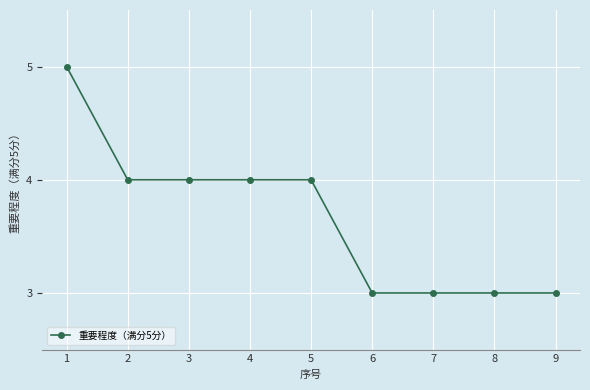

Does the chart display data point markers on the line(s)?

Yes